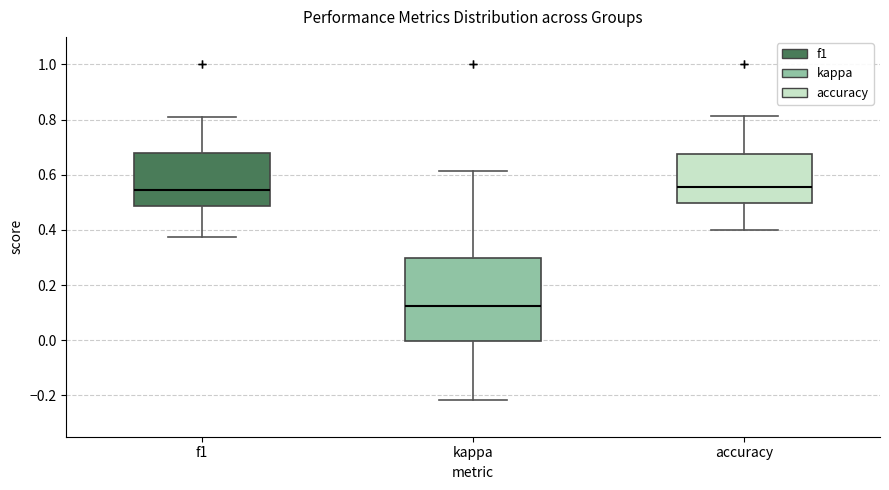

Where is the lower edge of the box for f1 on the y-axis? The values are not printed on the chart, so give them approximately, as read against the axis.

0.48